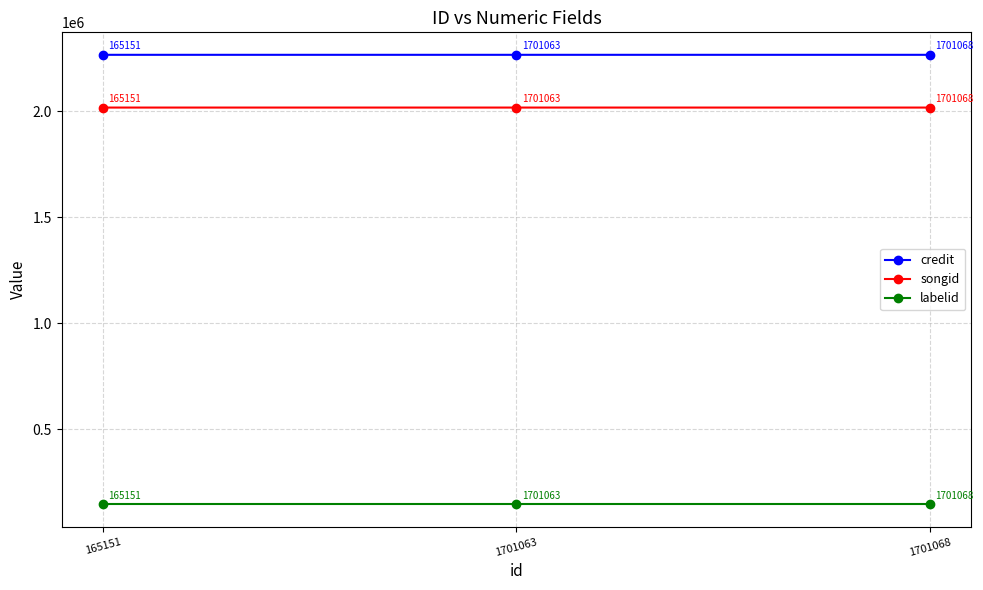

Which series has the largest total across all categories?

credit